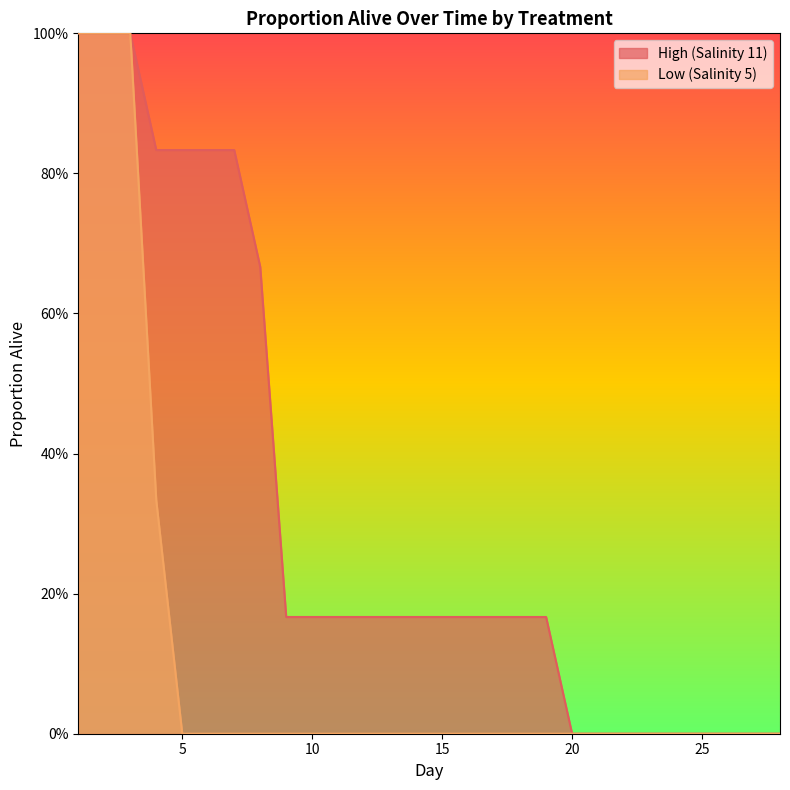

List the labels in order of Low value, largest first.

1, 2, 3, 4, 5, 6, 7, 8, 9, 10, 11, 12, 13, 14, 15, 16, 17, 18, 19, 20, 21, 22, 23, 24, 25, 26, 27, 28